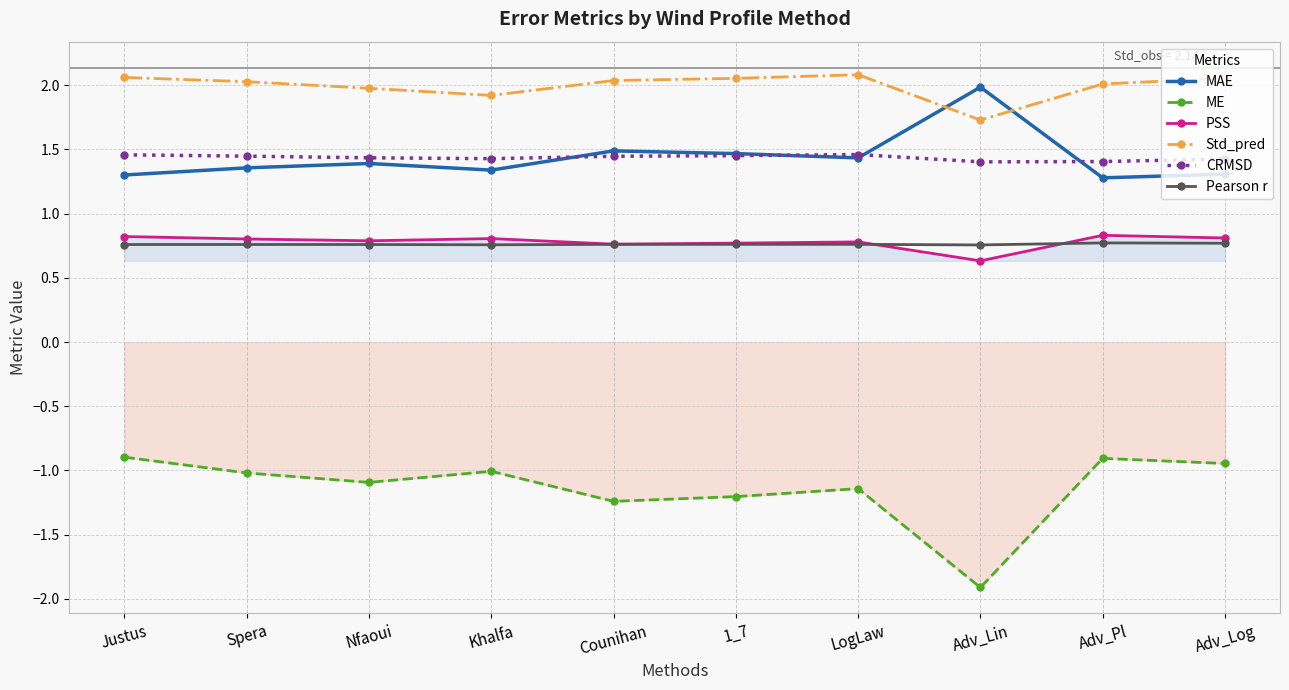

What is the label of the 5th point from the right?

1_7